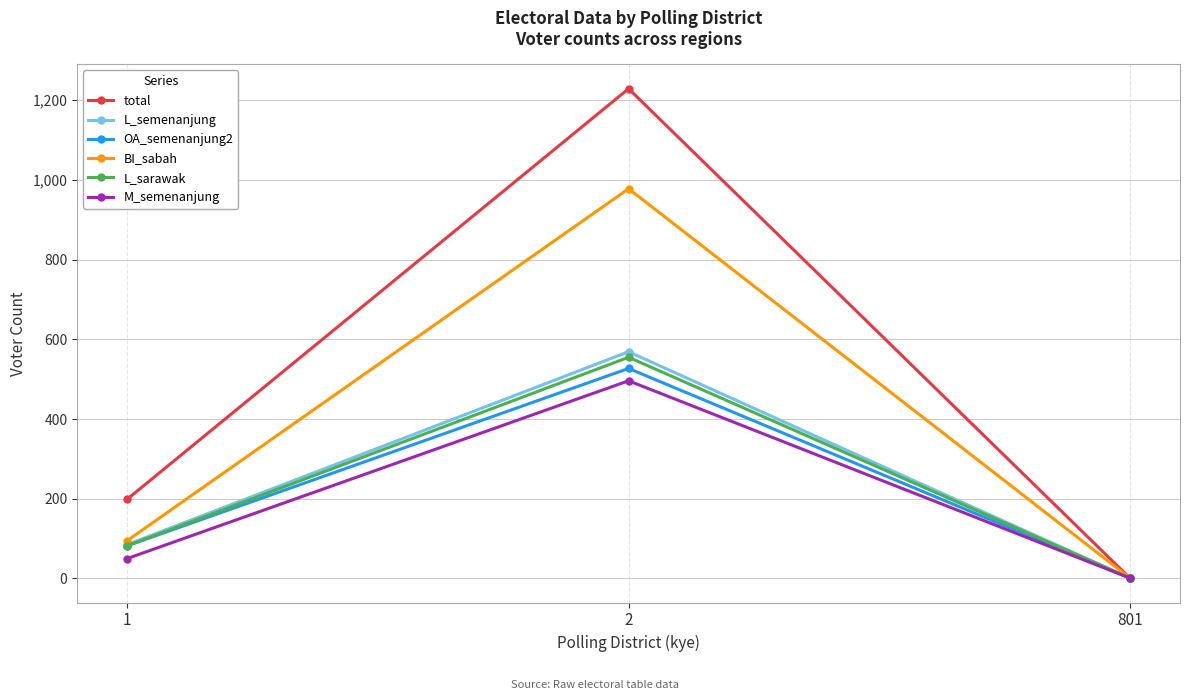

How many lines are shown in the chart?

6